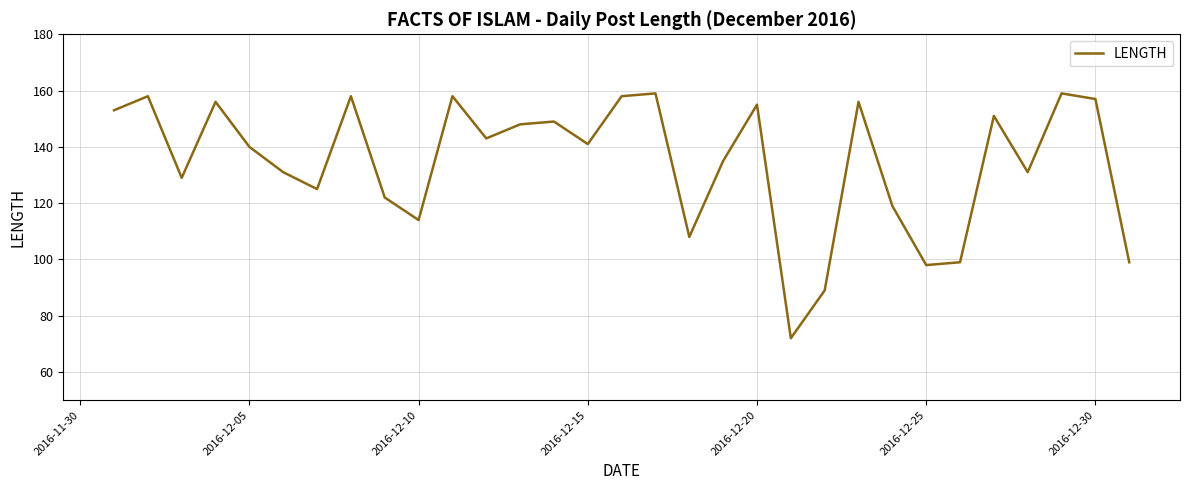

Does the chart have visible grid lines?

Yes